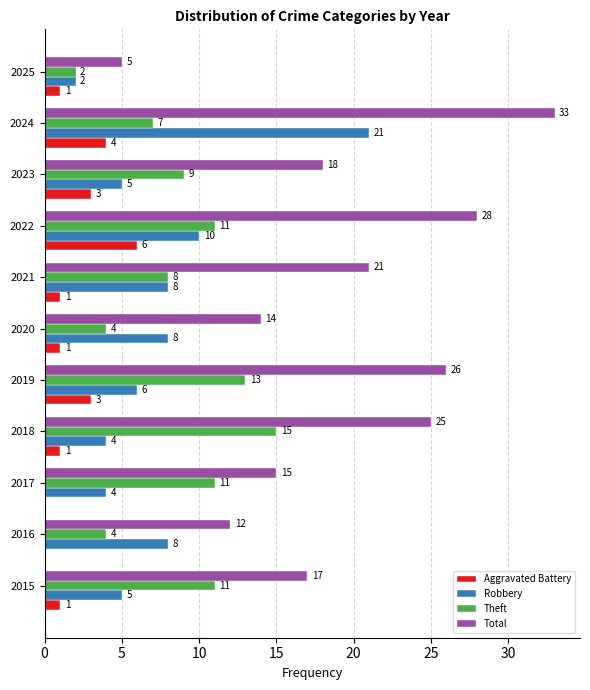

At which label does Aggravated Battery reach its peak?

2022